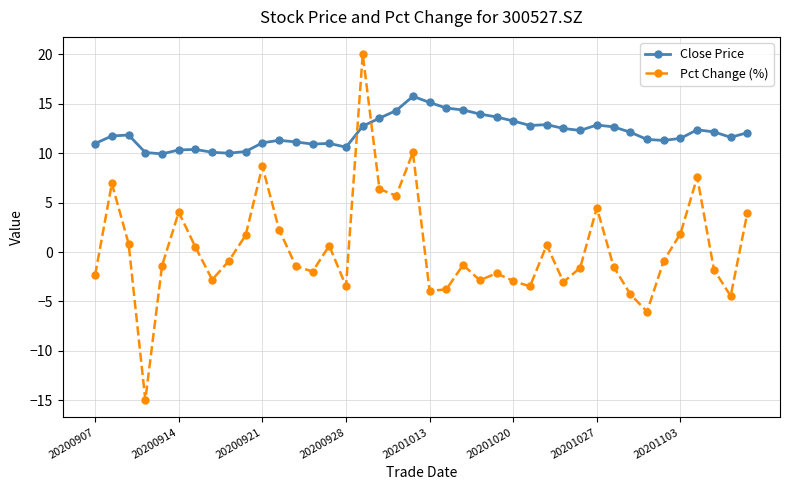

What is the smallest value displayed?

-15.0